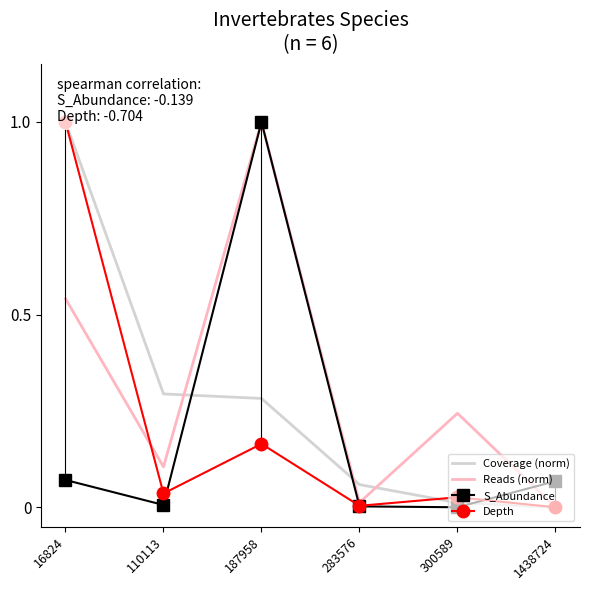

How many categories are shown in the chart?

6